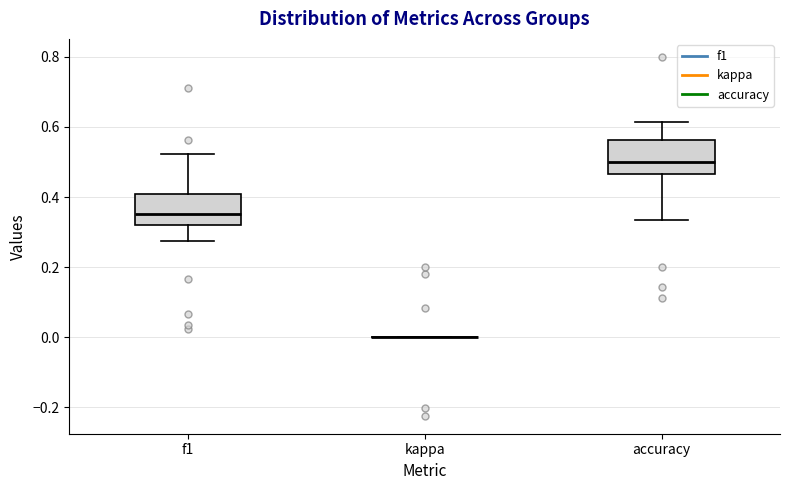

Where is the lower edge of the box for accuracy on the y-axis? The values are not printed on the chart, so give them approximately, as read against the axis.

0.46